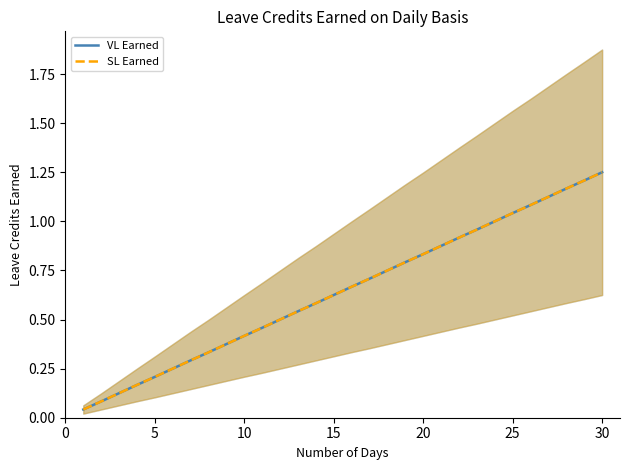

What is the difference between the maximum and minimum values in the VL Earned series?

1.2